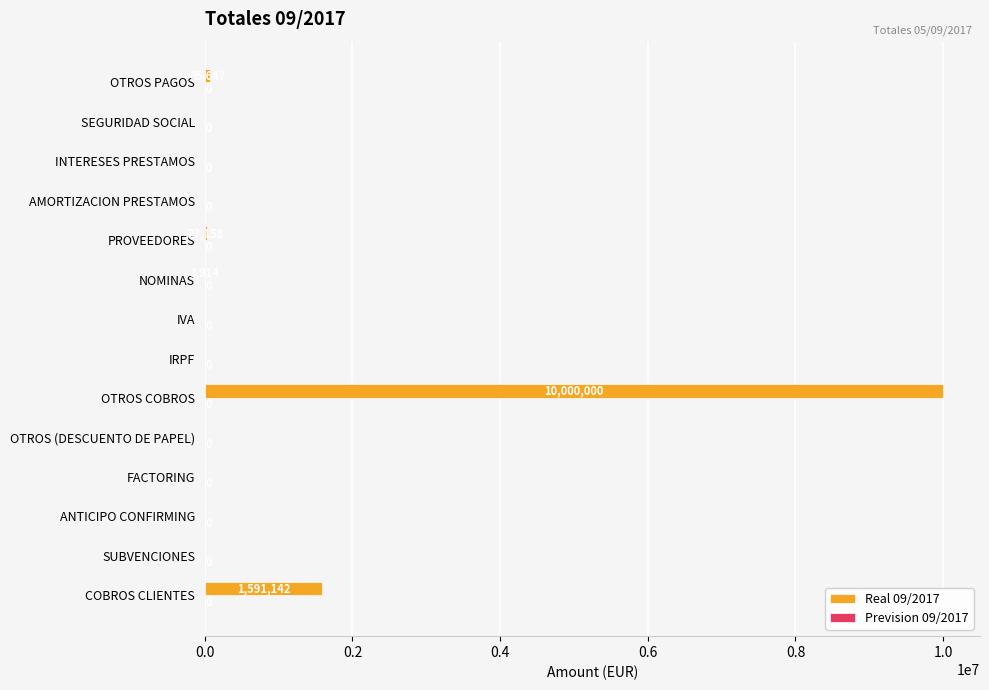

Between IVA and COBROS CLIENTES, which is larger?

COBROS CLIENTES